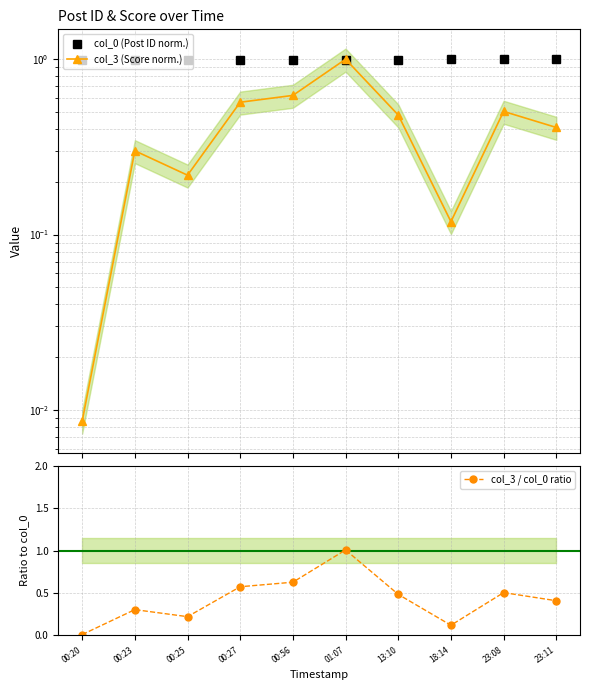

What position from the right is 00:23?

9